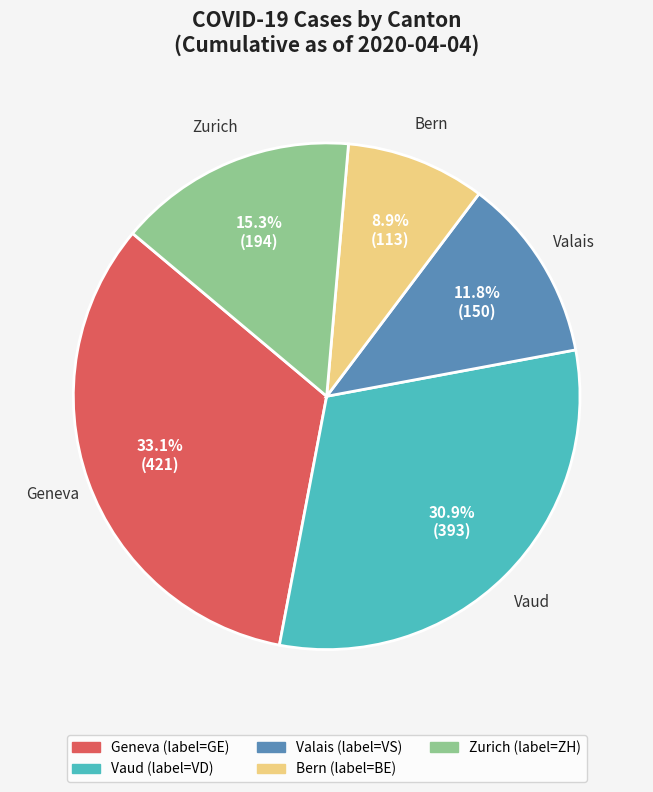

To the nearest percent, what is the difference between the largest and smallest slice percentages?

24%